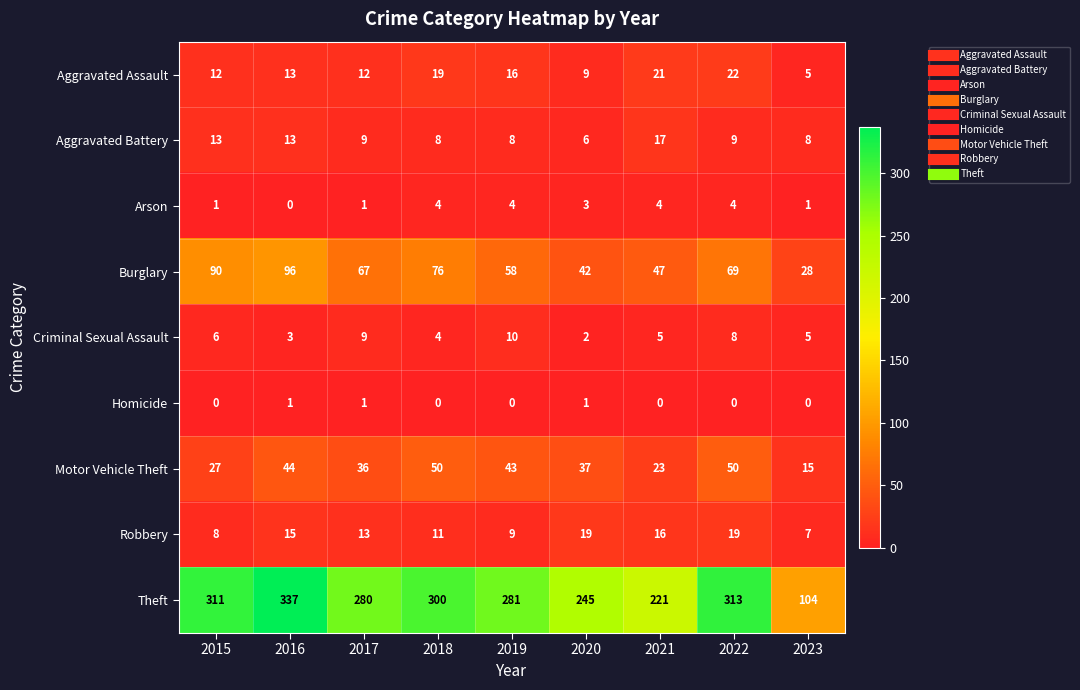

Which series has the largest total across all categories?

Theft